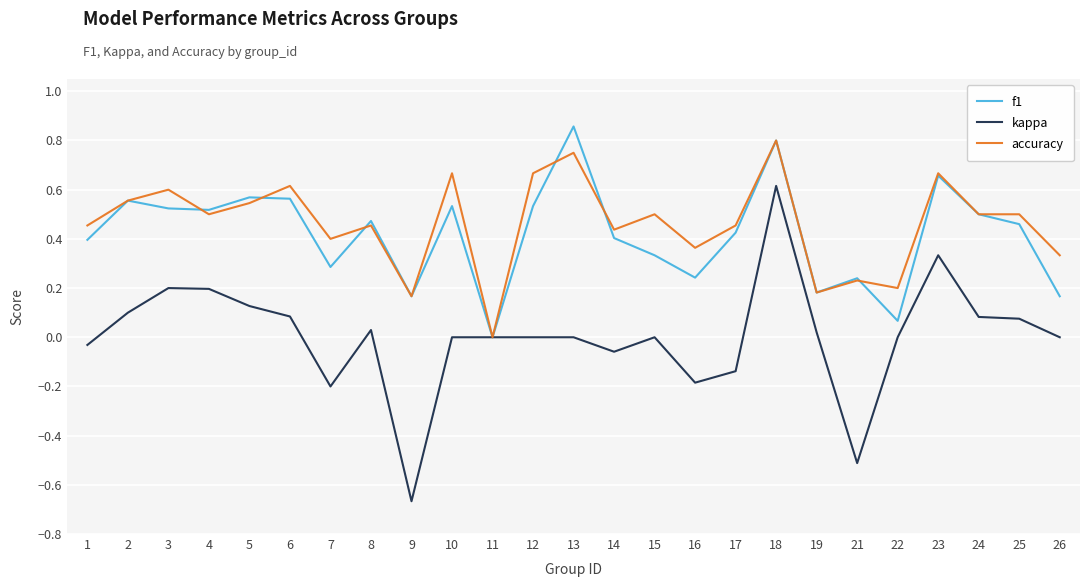

The kappa series shows 0.0 at 11. True or false?

True